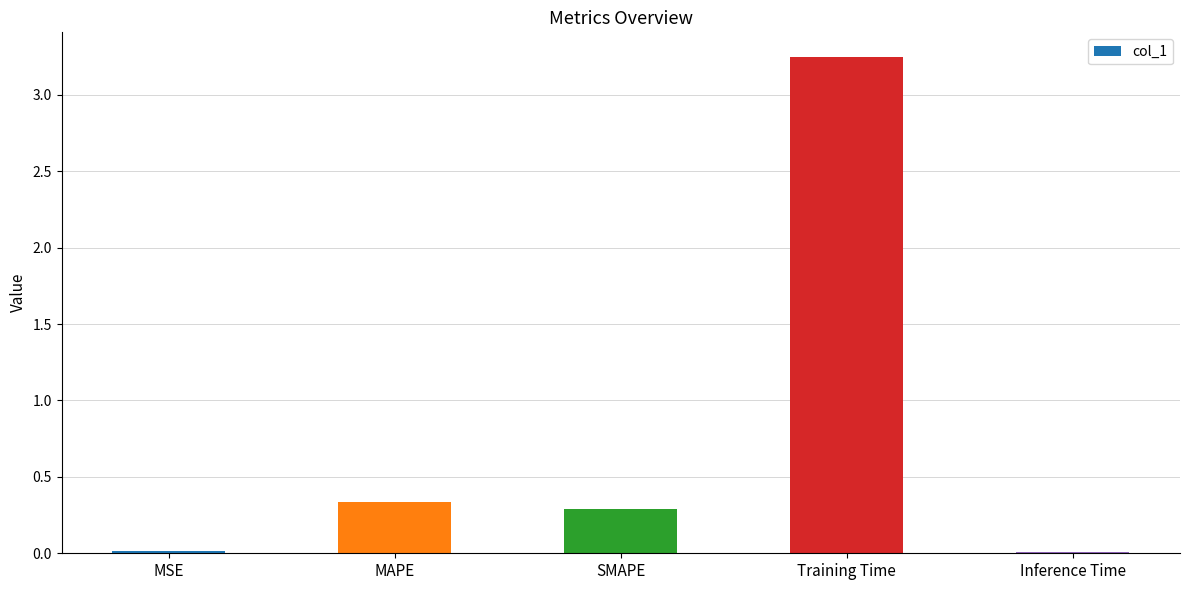

What is the change in value from MAPE to Inference Time?

-0.3